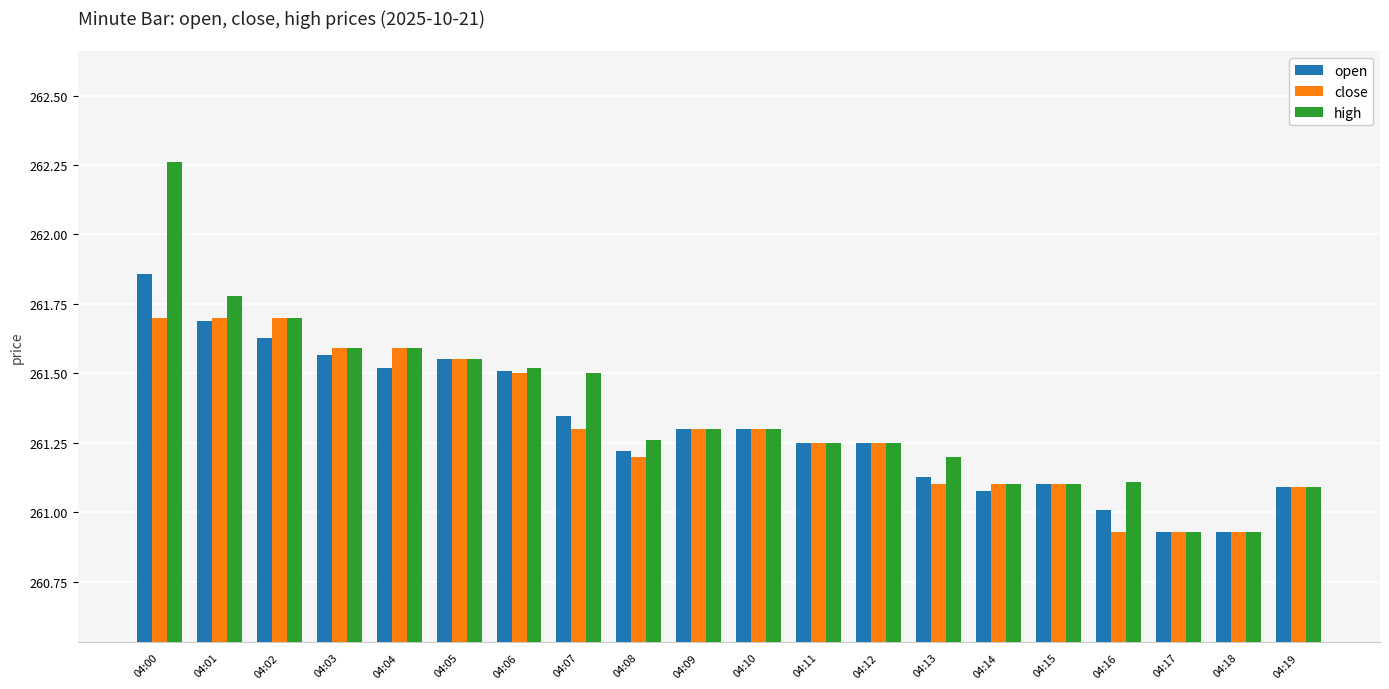

What are all the series names shown in the legend?

open, close, high